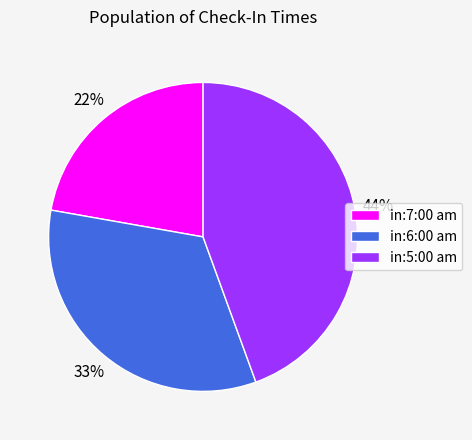

Approximately how many times larger is the value at in:7:00 am compared to in:5:00 am?

0.5